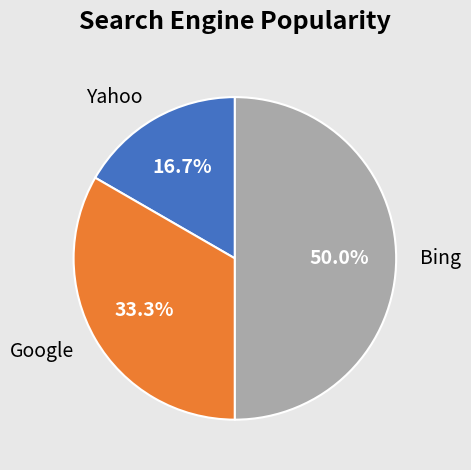

What percentage is the Yahoo slice, to the nearest percent?

17%